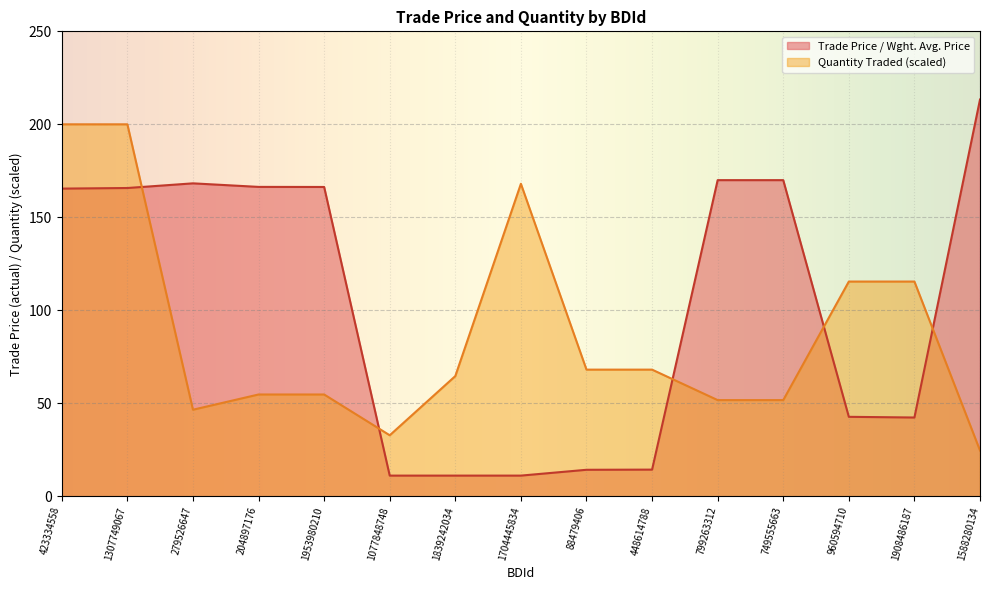

Rank the series by their average value, from lowest to highest.

Quantity Traded (scaled), Trade Price / Wght. Avg. Price